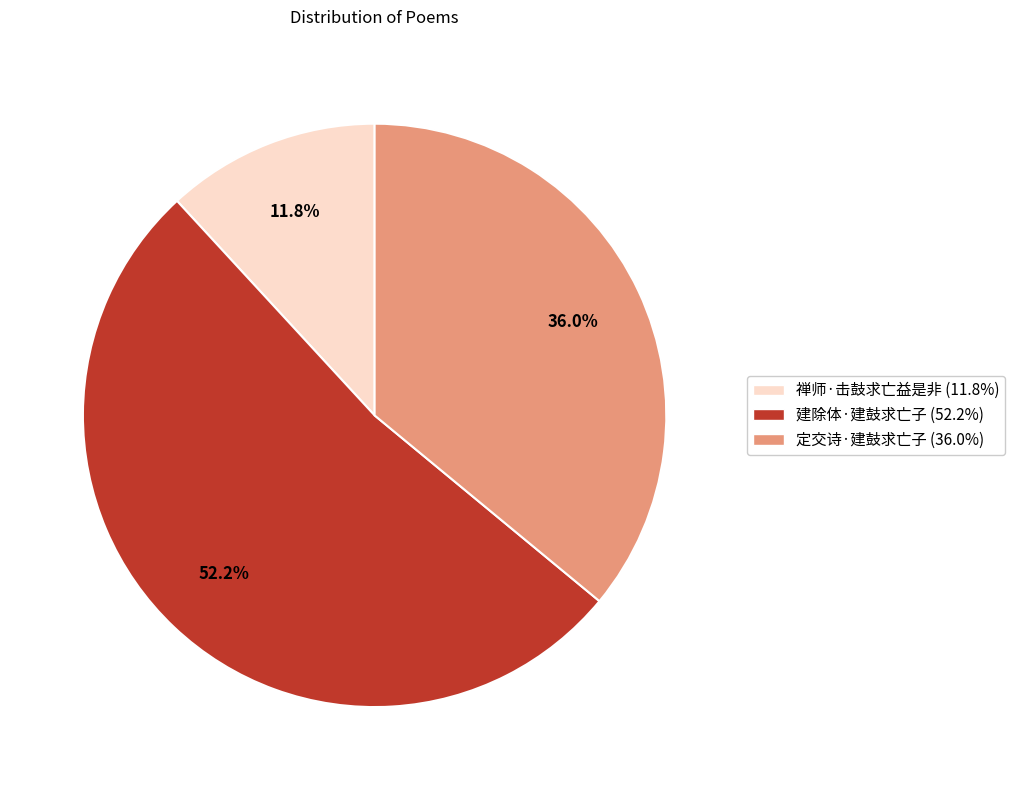

What is the total percentage of 禅师·击鼓求亡益是非 and 建除体·建鼓求亡子?

64.0%